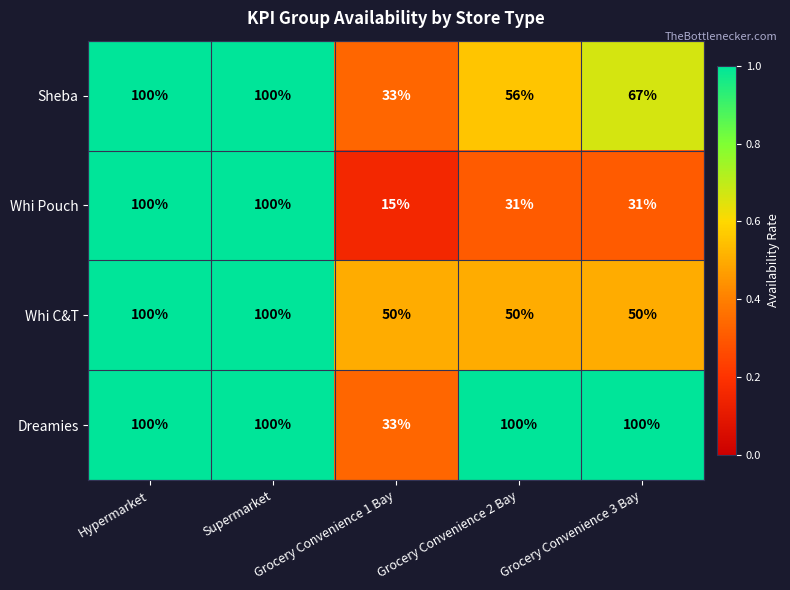

At which label is Sheba closest to 66?

Grocery Convenience 3 Bay